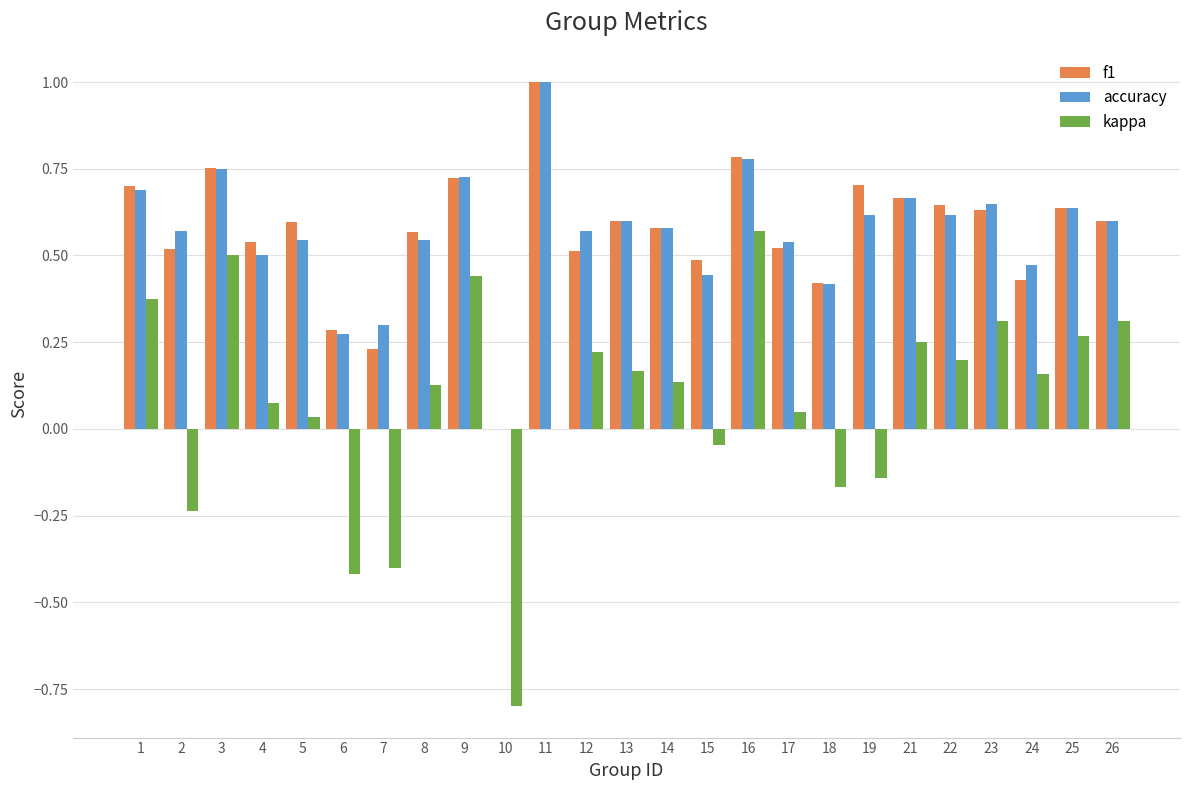

What is the maximum value for accuracy?

1.0